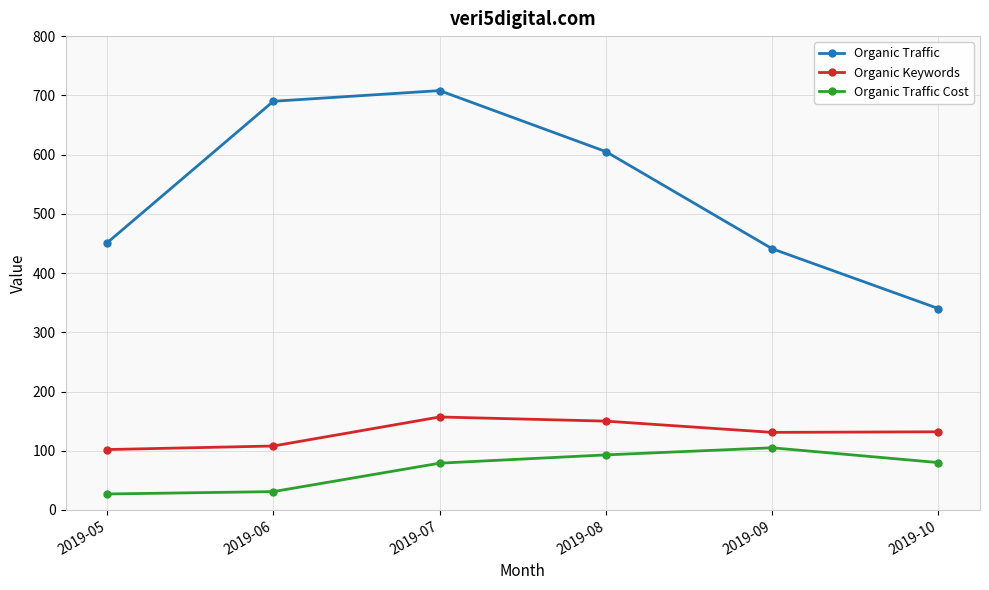

The Organic Traffic Cost series shows 93 at 2019-08. True or false?

True